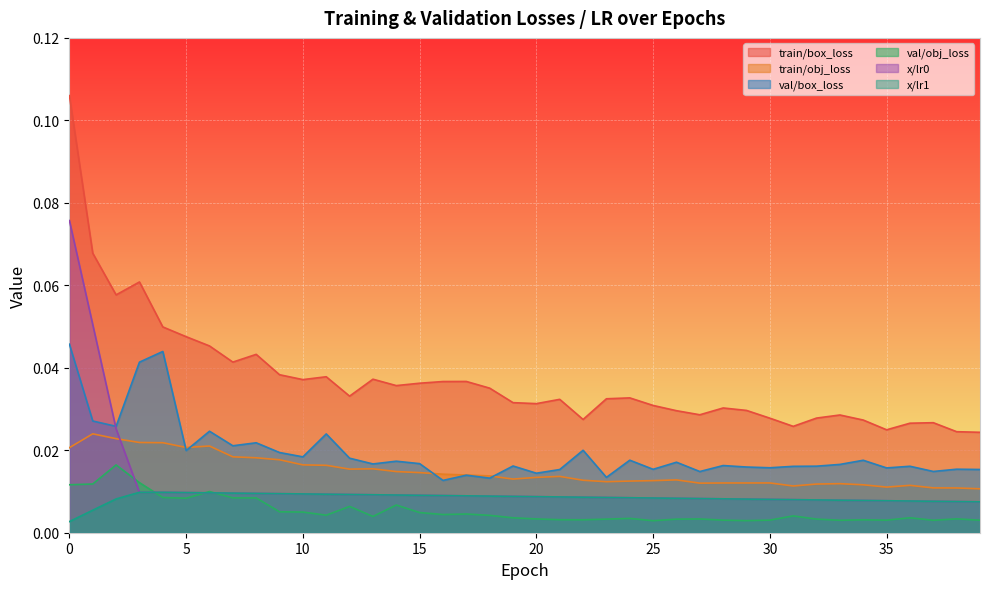

Is it true that val/obj_loss equals 0.0 at 33?

True